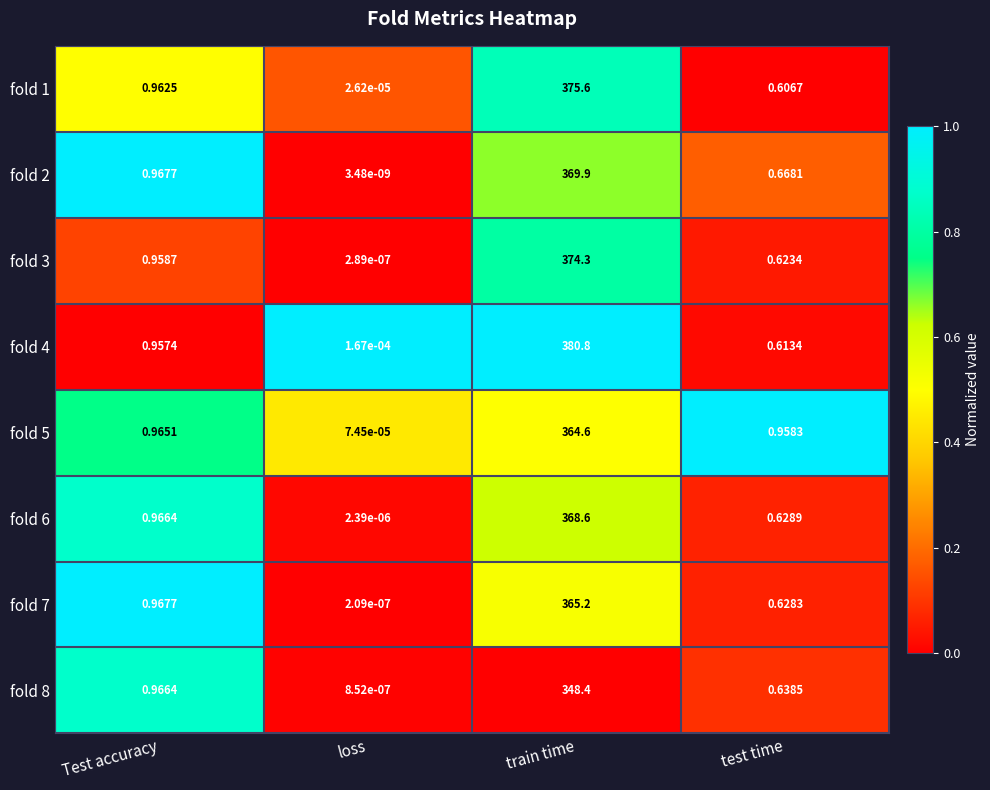

Which category has the lowest value across all series?

loss